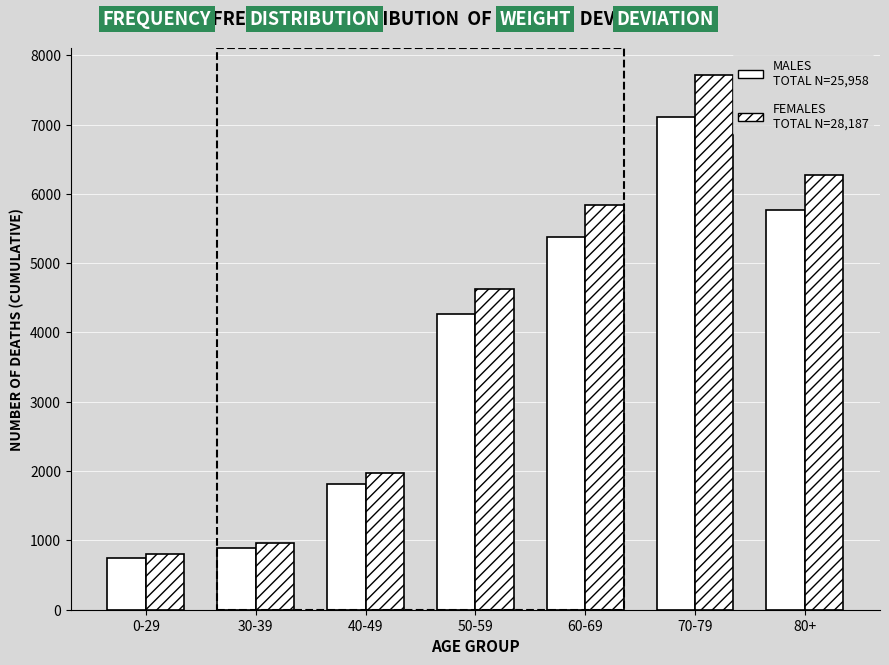

Does the chart contain stacked bars?

No